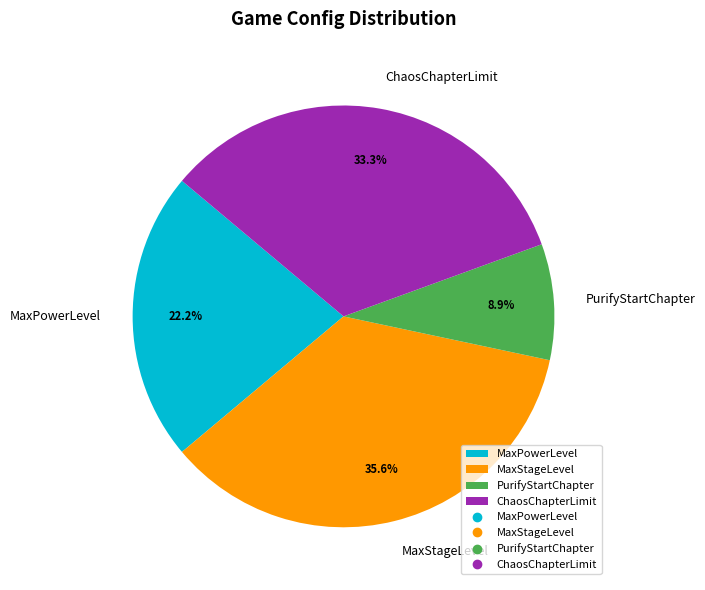

Does MaxStageLevel represent more than half of the total?

No